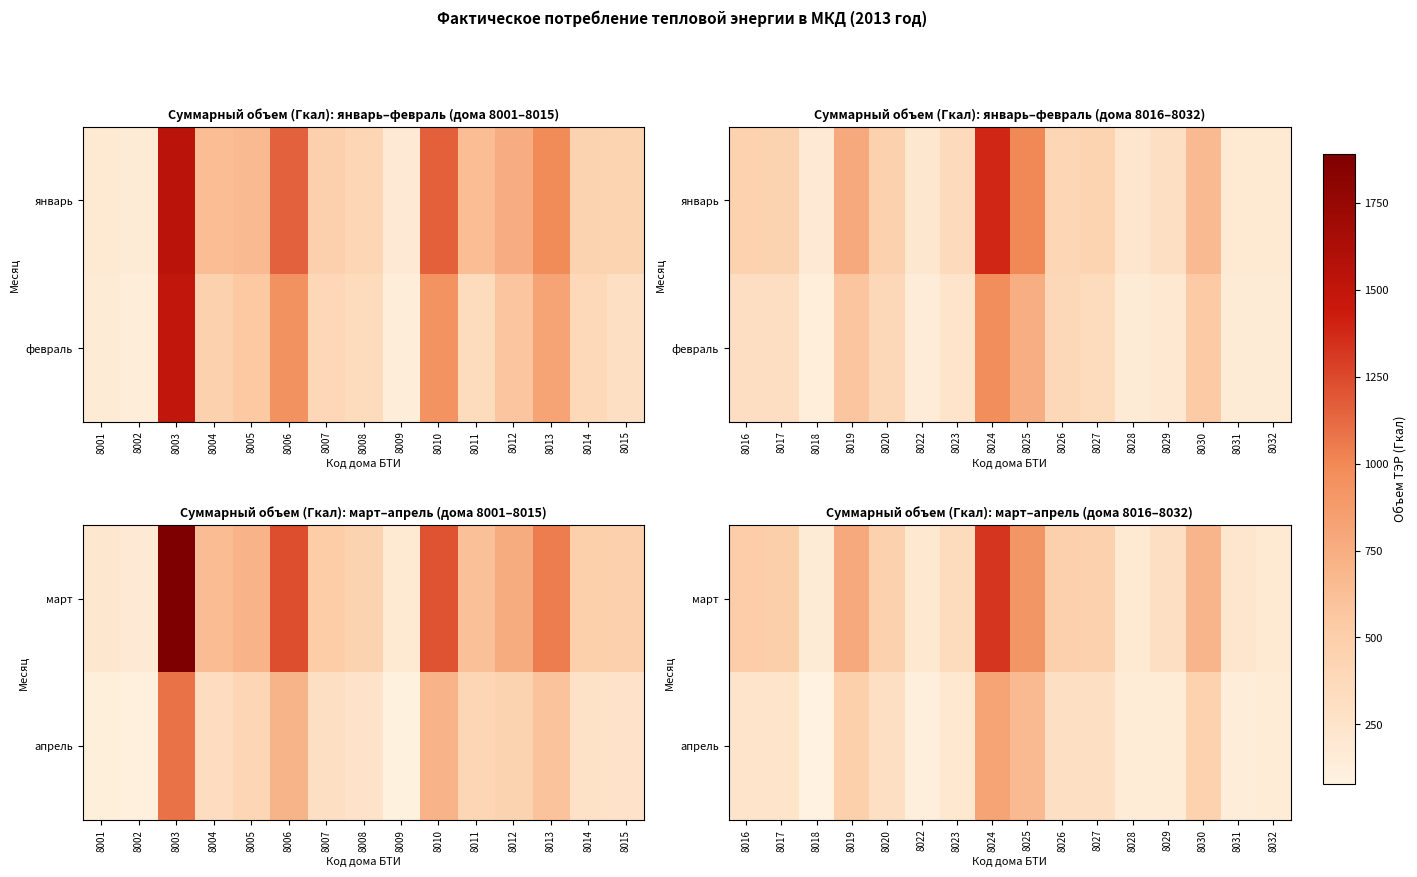

What is the minimum value shown in the chart?

79.6